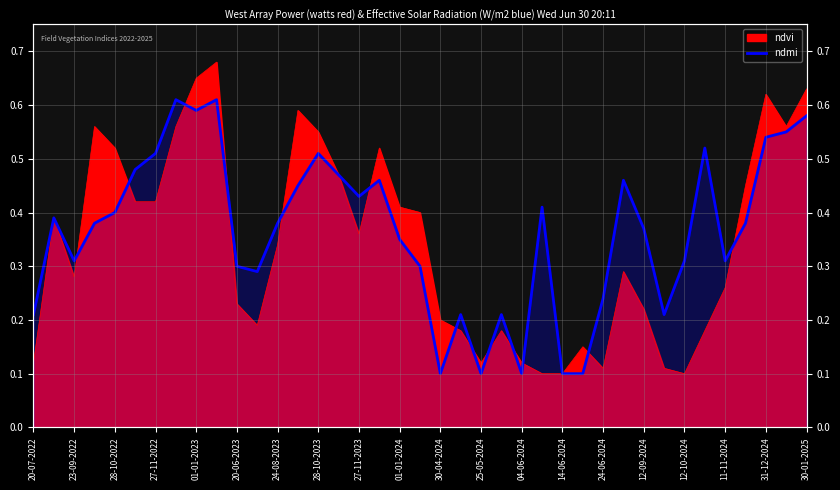

Is it true that the value at 12-09-2024 is 0.2?

False